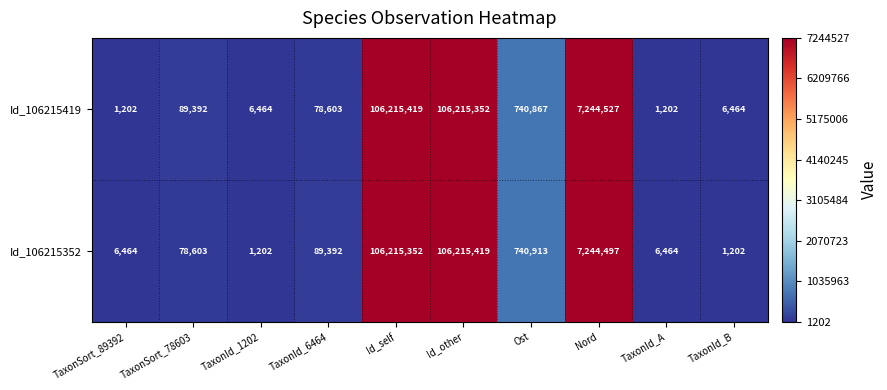

What is the maximum value shown in the chart?

106215419